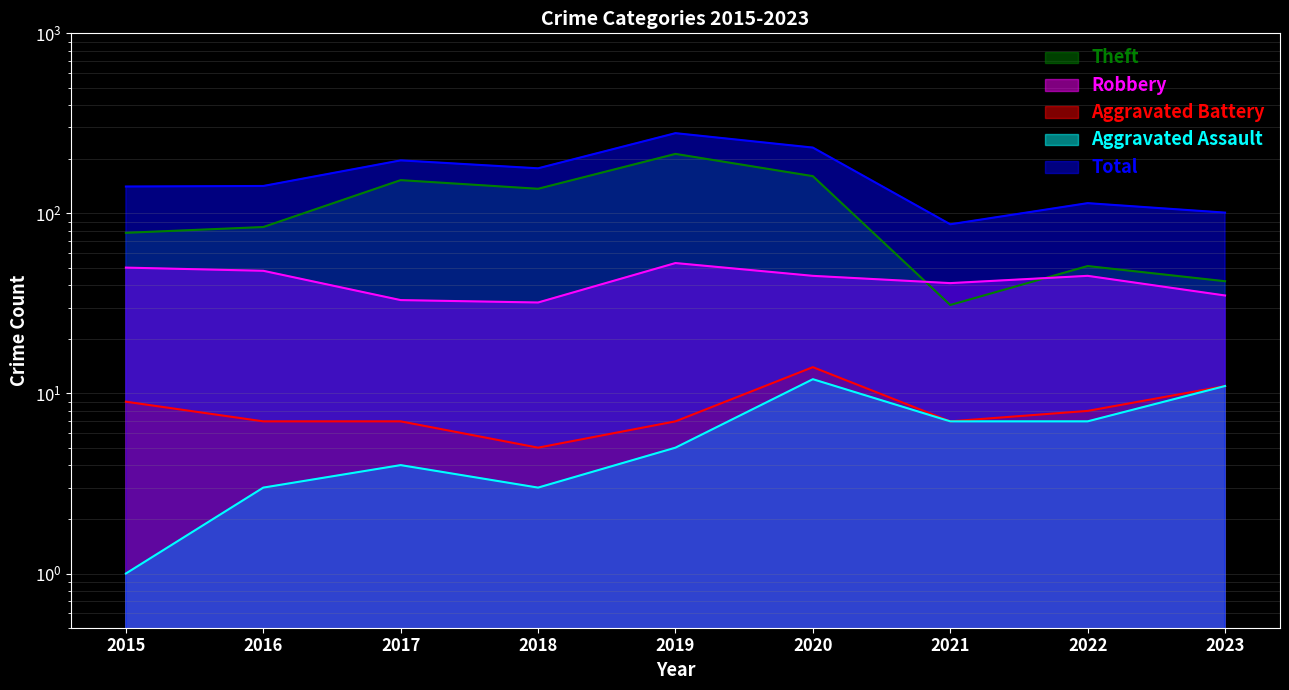

What is the minimum value shown in the chart?

1